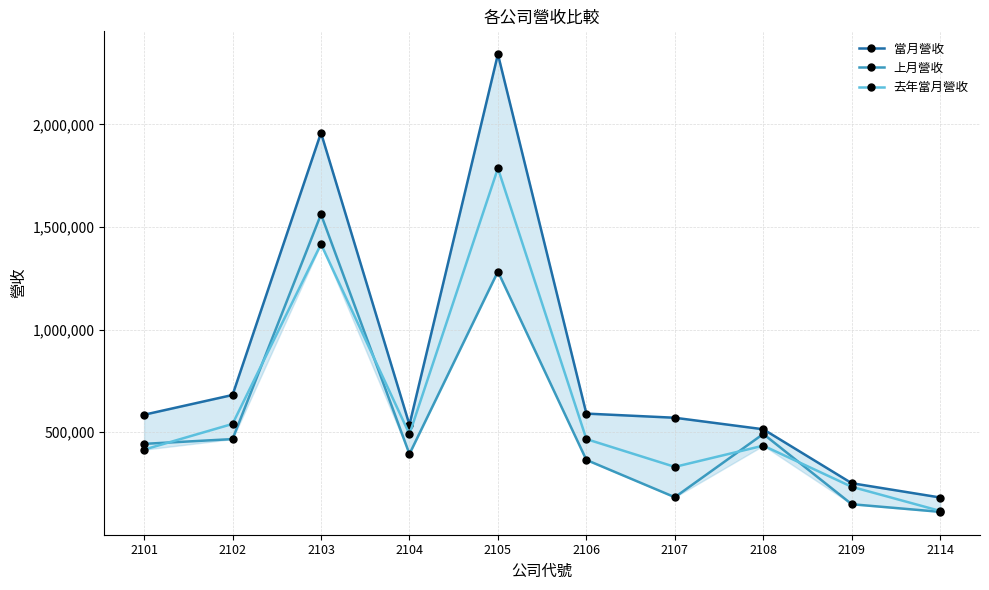

How many data points does each series have?

10